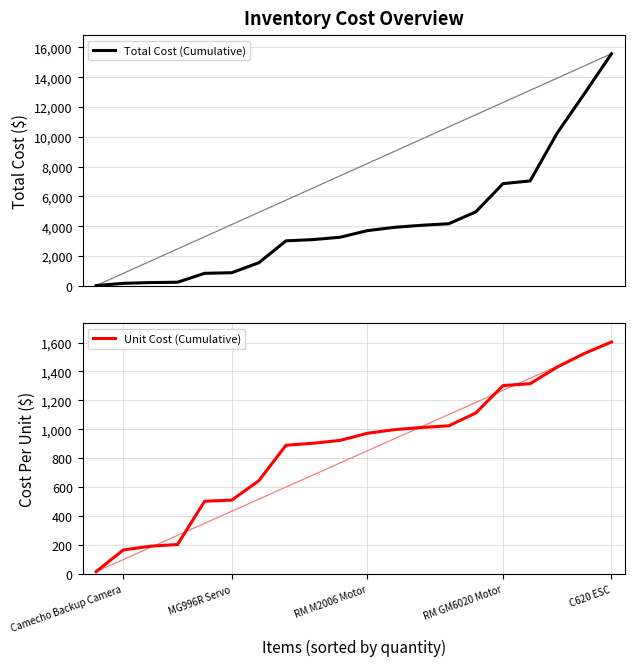

Which category has the highest value in the Unit Cost (Cumulative) series?

C620 ESC